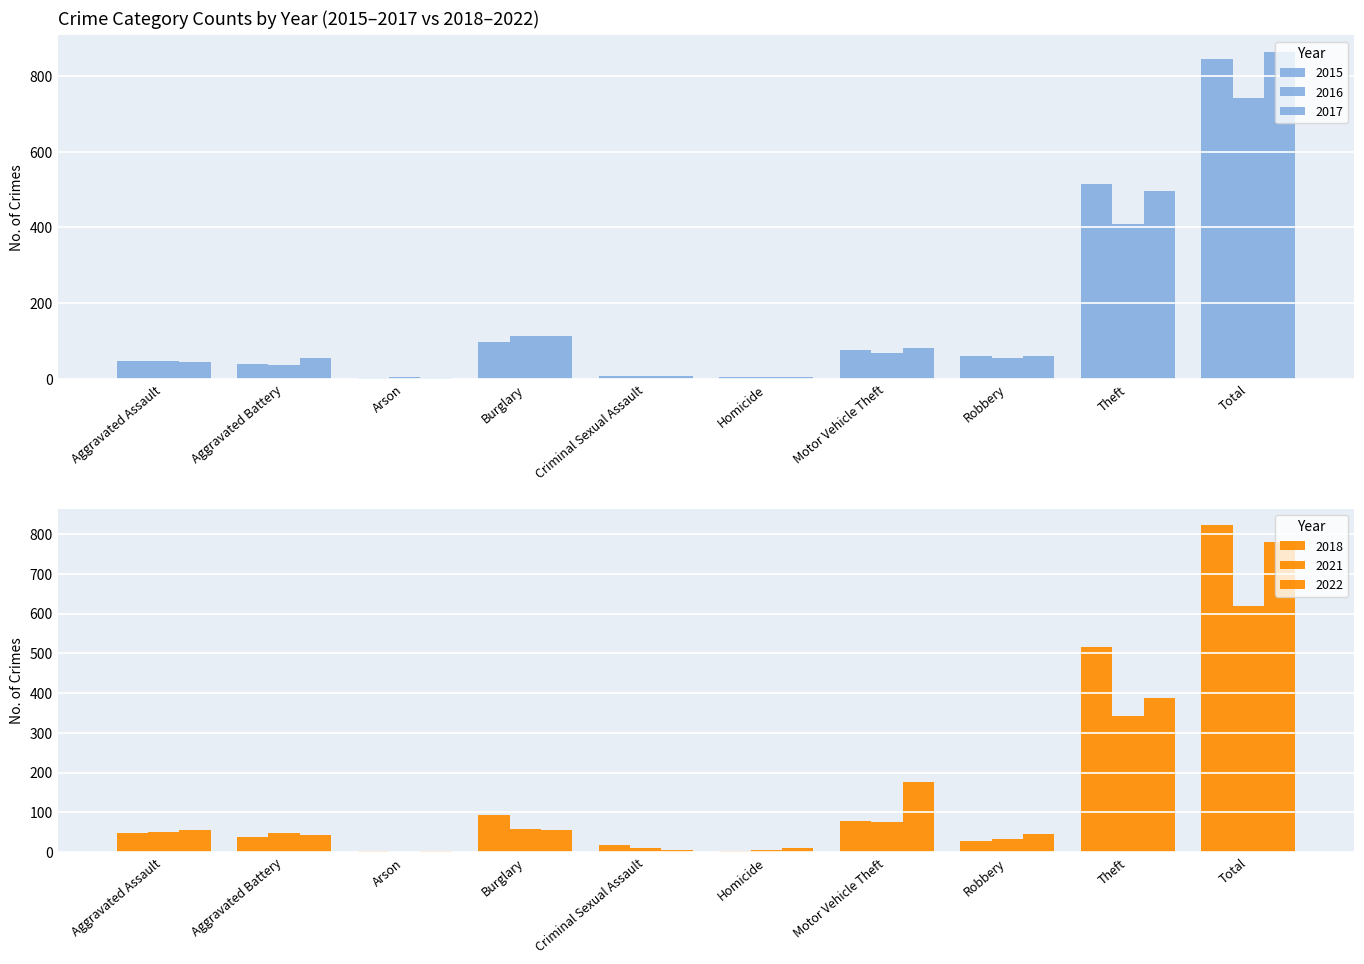

What is the total value across all series at Aggravated Assault?

289